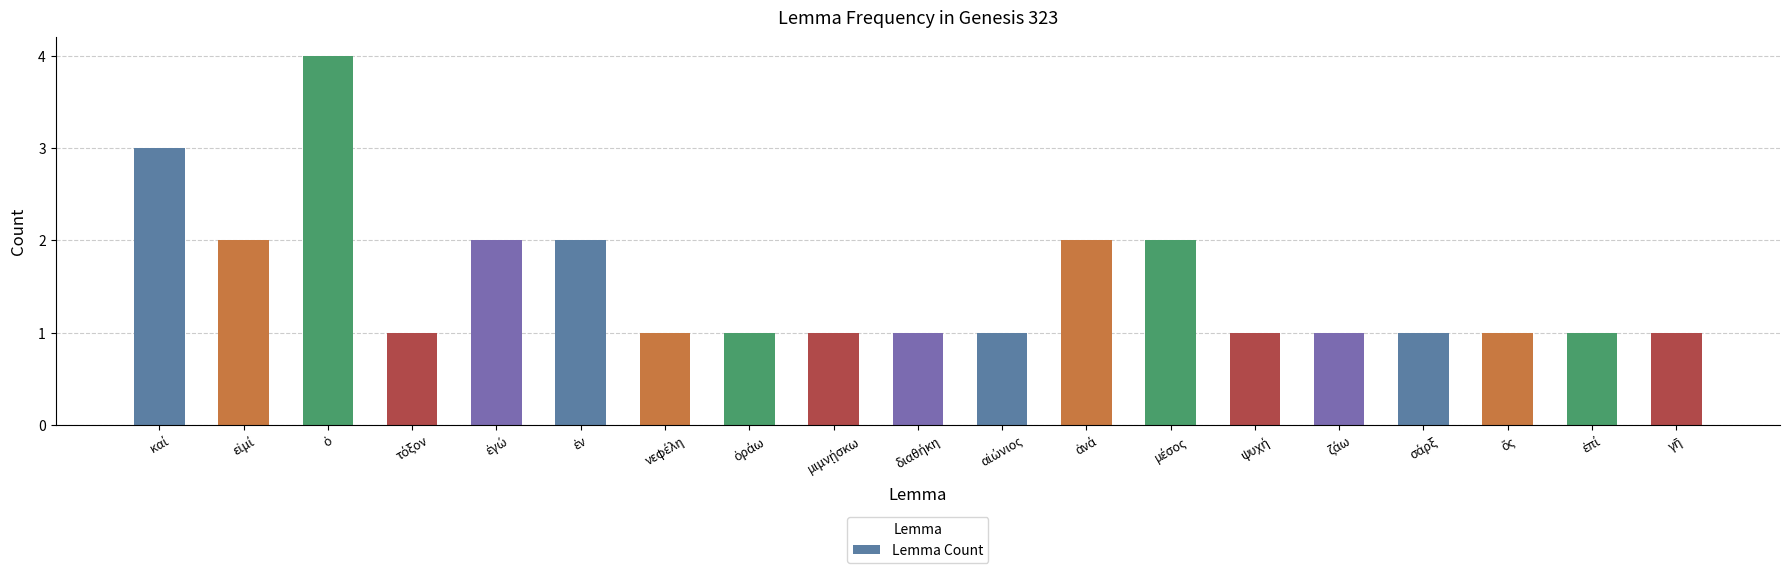

What is the difference between the maximum and minimum values?

3